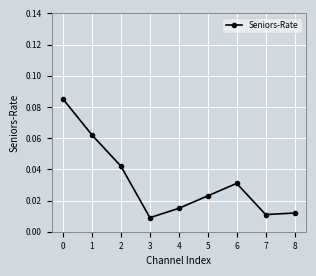

How many points are higher than both their immediate neighbors (excluding endpoints)?

1